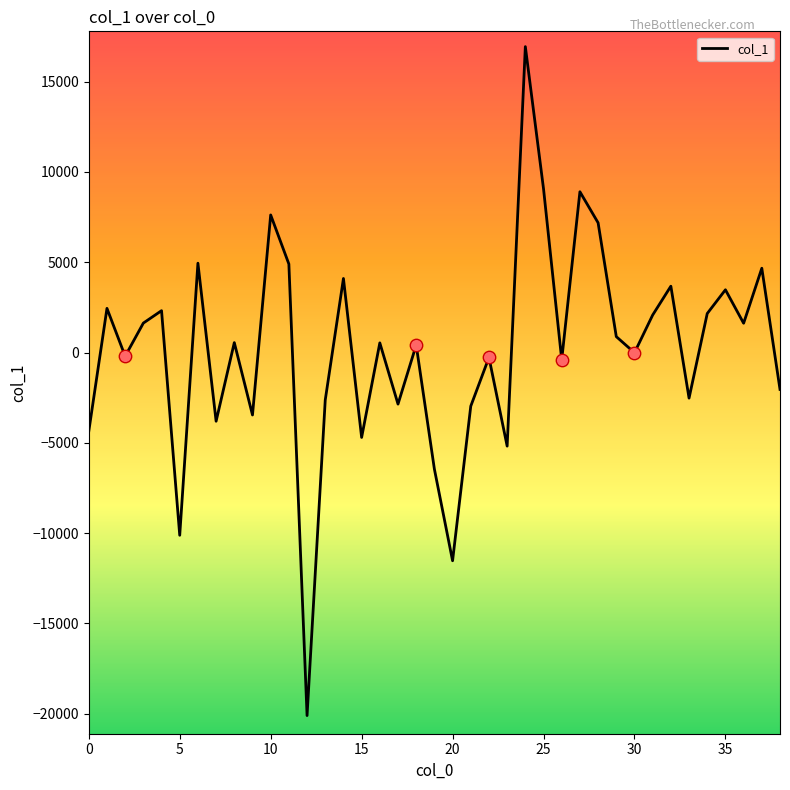

What is the difference between the maximum and minimum values?

37039.5